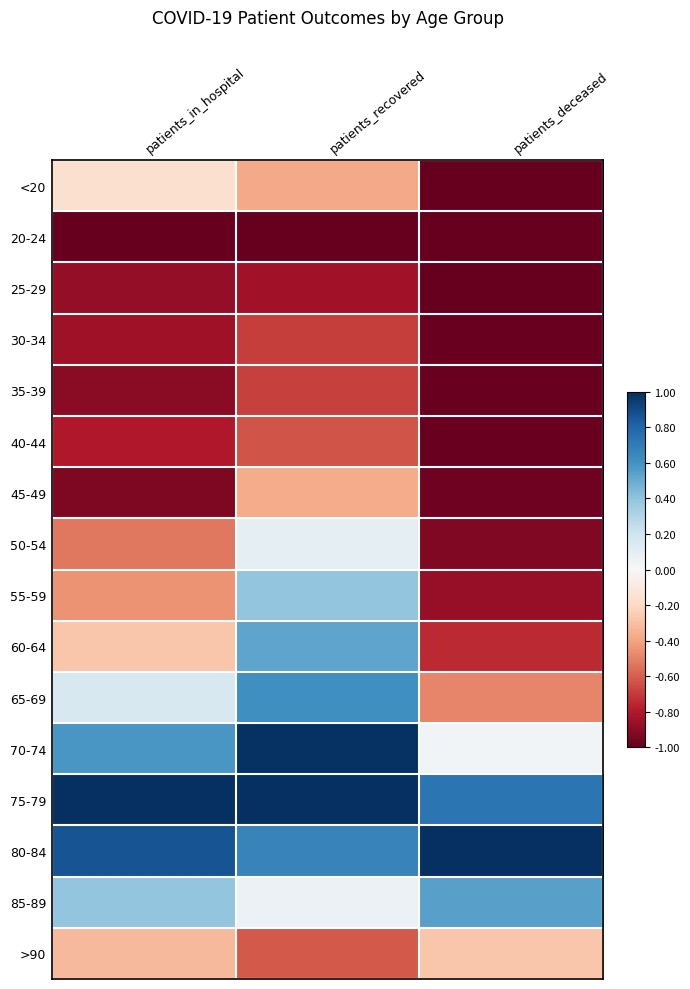

Reading left to right, what are all the values shown in this chart?

<20: patients_in_hospital=-0.2	patients_recovered=-0.4	patients_deceased=-1.0
20-24: patients_in_hospital=-1.0	patients_recovered=-1.0	patients_deceased=-1.0
25-29: patients_in_hospital=-0.9	patients_recovered=-0.8	patients_deceased=-1.0
30-34: patients_in_hospital=-0.8	patients_recovered=-0.7	patients_deceased=-1.0
35-39: patients_in_hospital=-0.9	patients_recovered=-0.7	patients_deceased=-1.0
40-44: patients_in_hospital=-0.8	patients_recovered=-0.6	patients_deceased=-1.0
45-49: patients_in_hospital=-0.9	patients_recovered=-0.4	patients_deceased=-1.0
50-54: patients_in_hospital=-0.5	patients_recovered=0.1	patients_deceased=-0.9
55-59: patients_in_hospital=-0.4	patients_recovered=0.4	patients_deceased=-0.9
60-64: patients_in_hospital=-0.3	patients_recovered=0.5	patients_deceased=-0.7
65-69: patients_in_hospital=0.2	patients_recovered=0.6	patients_deceased=-0.5
70-74: patients_in_hospital=0.6	patients_recovered=1.0	patients_deceased=0.0
75-79: patients_in_hospital=1.0	patients_recovered=1.0	patients_deceased=0.7
80-84: patients_in_hospital=0.9	patients_recovered=0.7	patients_deceased=1.0
85-89: patients_in_hospital=0.4	patients_recovered=0.1	patients_deceased=0.5
>90: patients_in_hospital=-0.3	patients_recovered=-0.6	patients_deceased=-0.3